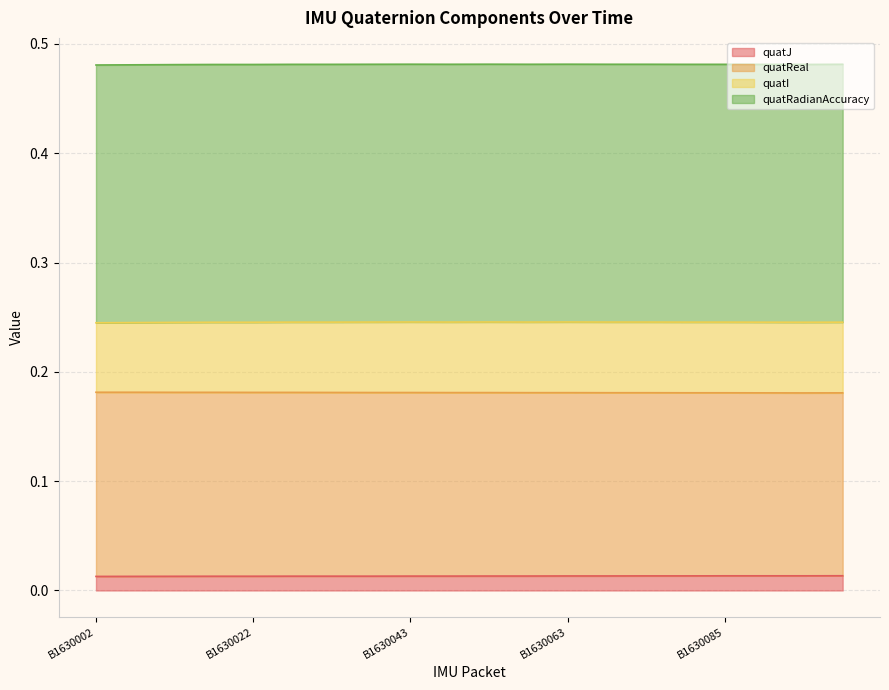

List the labels in order of quatJ value, largest first.

B1630101, B1630085, B1630090, B1630096, B1630074, B1630080, B1630063, B1630068, B1630053, B1630058, B1630043, B1630048, B1630027, B1630032, B1630037, B1630017, B1630022, B1630012, B1630007, B1630002